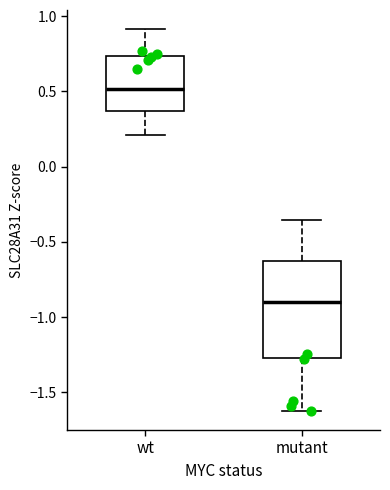

Which box has the lowest median line?

mutant